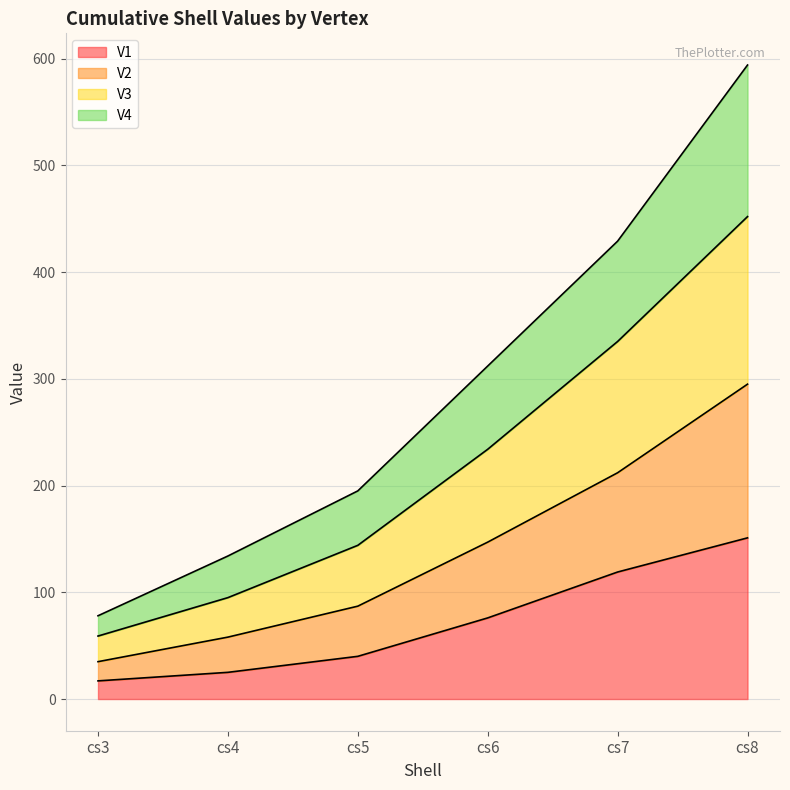

What are all the series names shown in the legend?

V1, V2, V3, V4